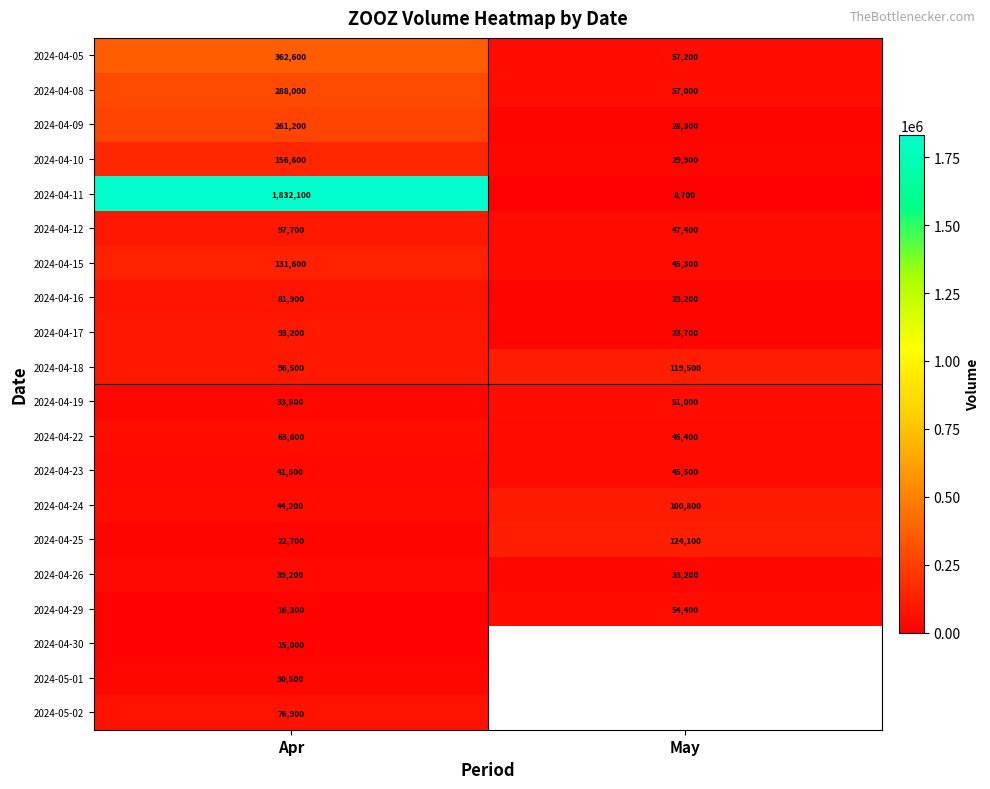

Which category has the lowest value across all series?

May